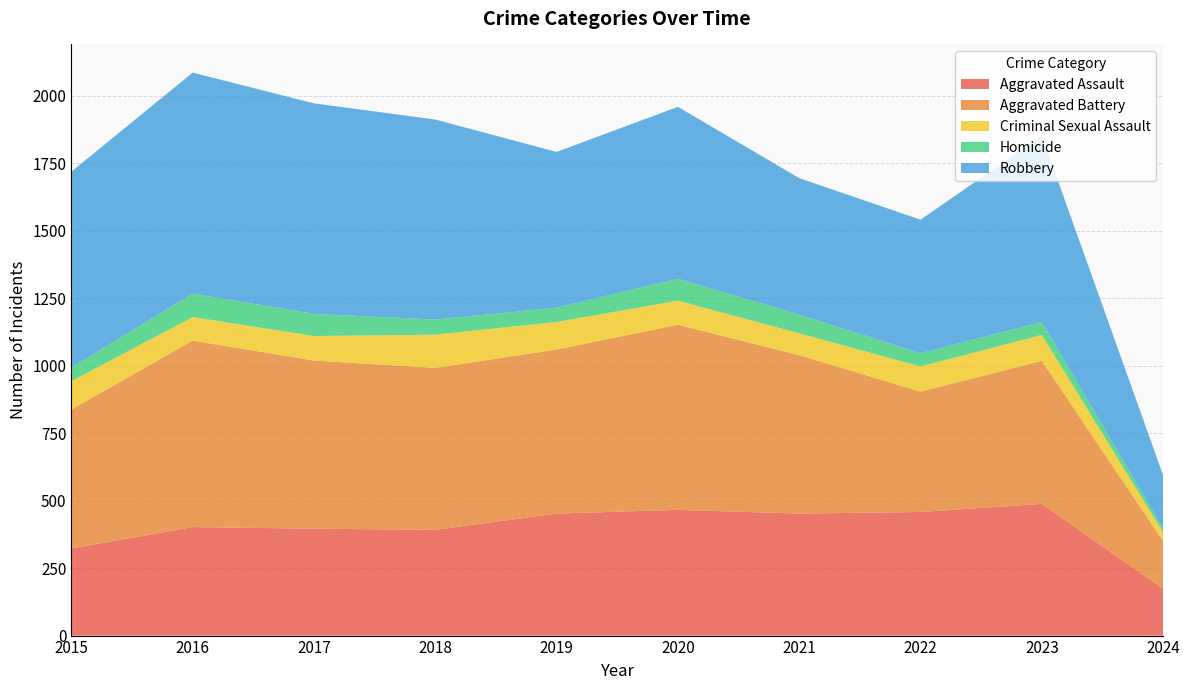

Reading right to left, extract all data points from this chart.

Aggravated Assault: 173	488	458	452	466	452	392	396	402	323
Aggravated Battery: 177	530	446	587	686	608	600	623	691	515
Criminal Sexual Assault: 33	96	93	81	89	102	123	91	87	105
Homicide: 13	48	49	69	81	53	56	82	87	50
Robbery: 198	690	495	506	637	577	741	780	819	726